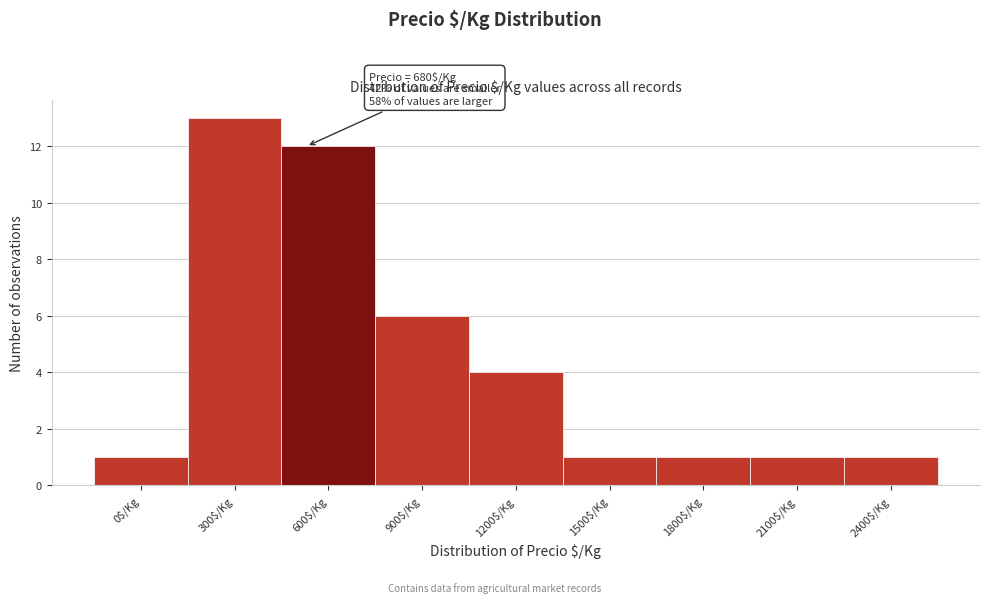

Reading left to right, transcribe all the data shown in this chart.

1	13	12	6	4	1	1	1	1